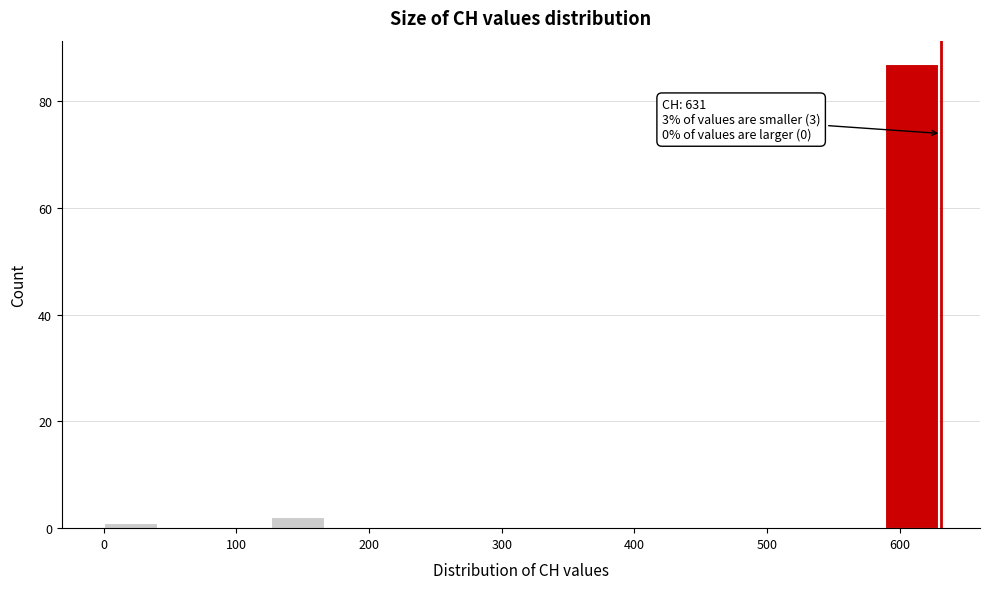

Which range on the x-axis has the tallest bar?

590 to 630